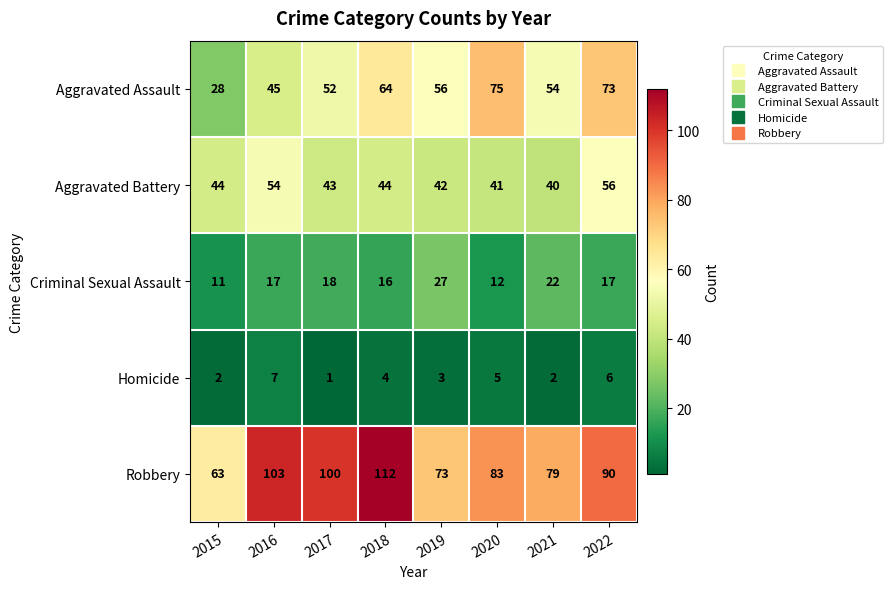

What is the average value of the Criminal Sexual Assault series?

18